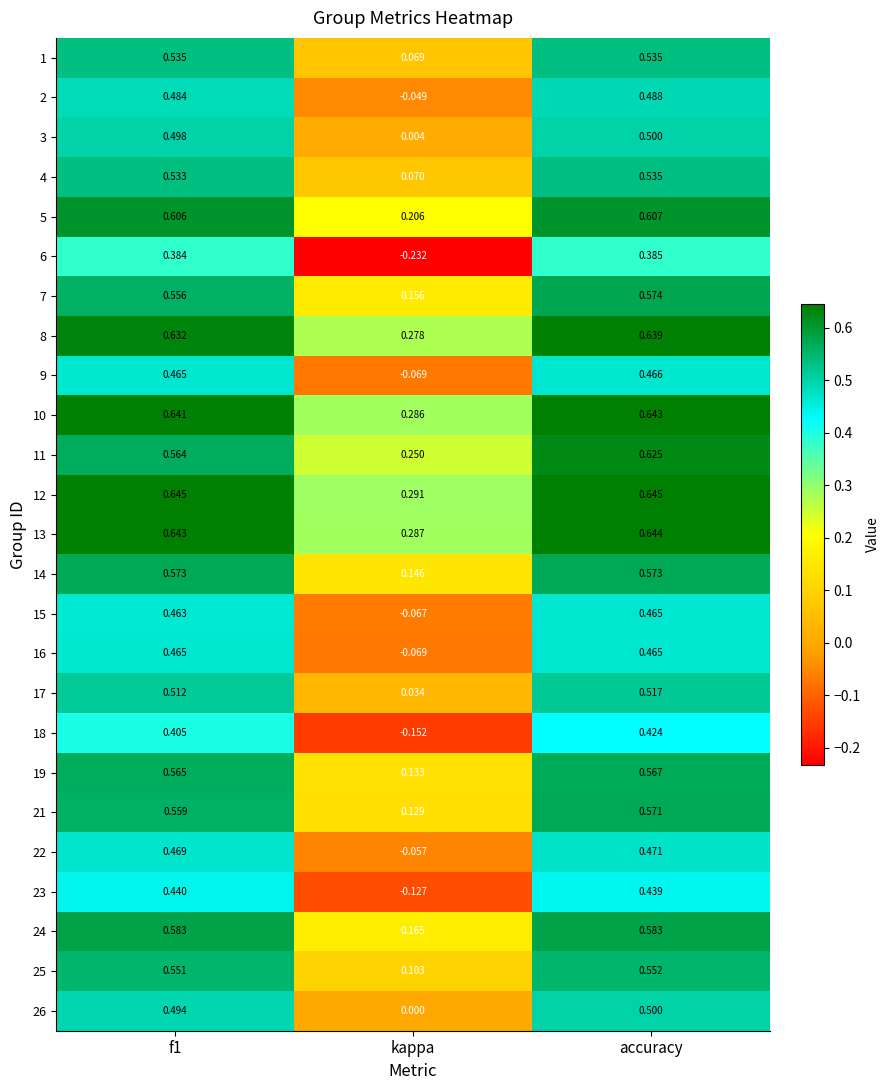

Which series has the largest total across all categories?

12